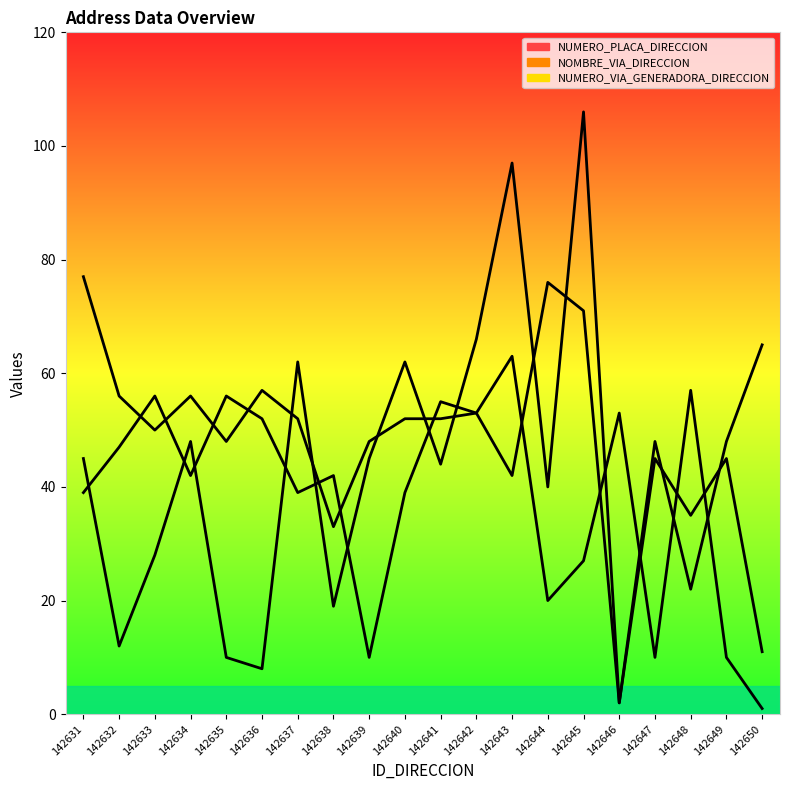

Which series ends up on top after the final intersection of NOMBRE_VIA_DIRECCION and NUMERO_PLACA_DIRECCION?

NOMBRE_VIA_DIRECCION